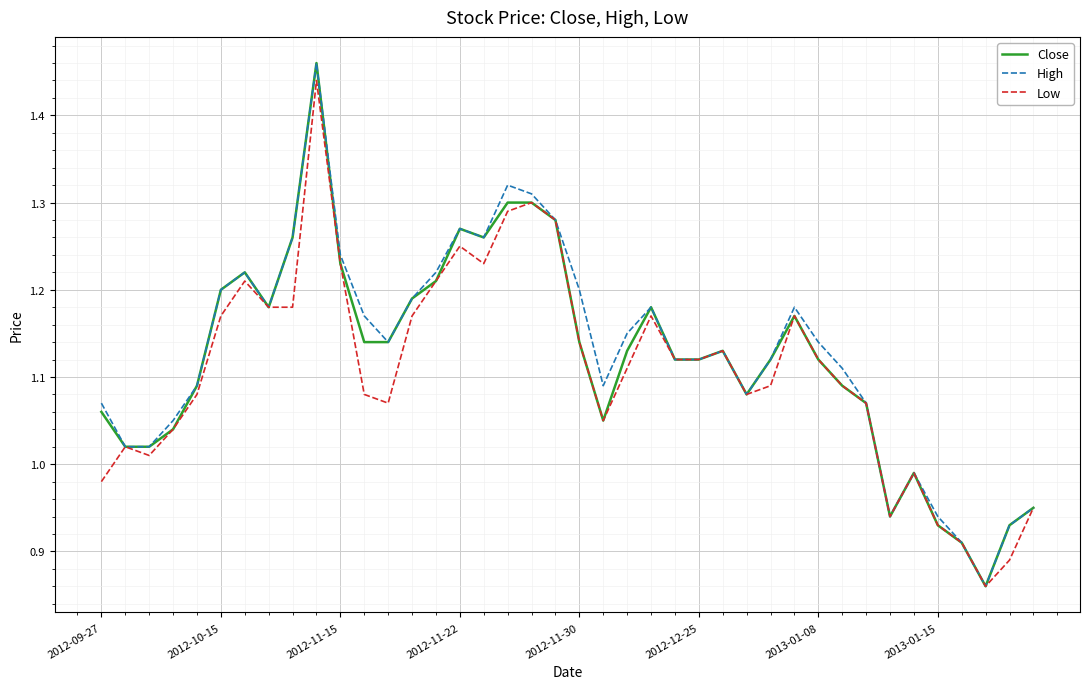

How many series are shown in this chart?

3